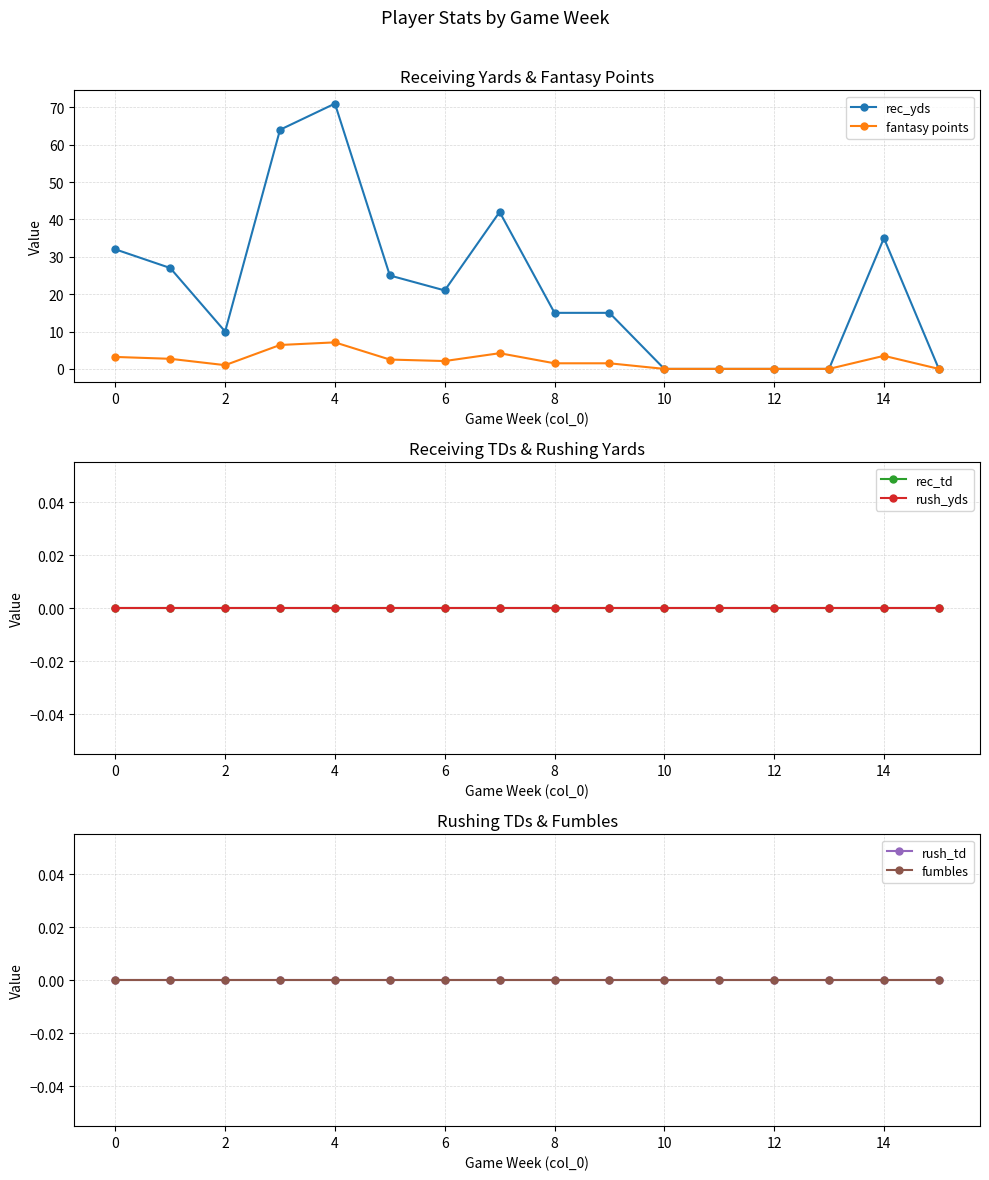

Reading right to left, transcribe all the data shown in this chart.

rec_yds: 0.0	35.0	0.0	0.0	0.0	0.0	15.0	15.0	42.0	21.0	25.0	71.0	64.0	10.0	27.0	32.0
fantasy points: 0.0	3.5	0.0	0.0	0.0	0.0	1.5	1.5	4.2	2.1	2.5	7.1	6.4	1.0	2.7	3.2
rec_td: 0.0	0.0	0.0	0.0	0.0	0.0	0.0	0.0	0.0	0.0	0.0	0.0	0.0	0.0	0.0	0.0
rush_yds: 0.0	0.0	0.0	0.0	0.0	0.0	0.0	0.0	0.0	0.0	0.0	0.0	0.0	0.0	0.0	0.0
rush_td: 0.0	0.0	0.0	0.0	0.0	0.0	0.0	0.0	0.0	0.0	0.0	0.0	0.0	0.0	0.0	0.0
fumbles: 0.0	0.0	0.0	0.0	0.0	0.0	0.0	0.0	0.0	0.0	0.0	0.0	0.0	0.0	0.0	0.0